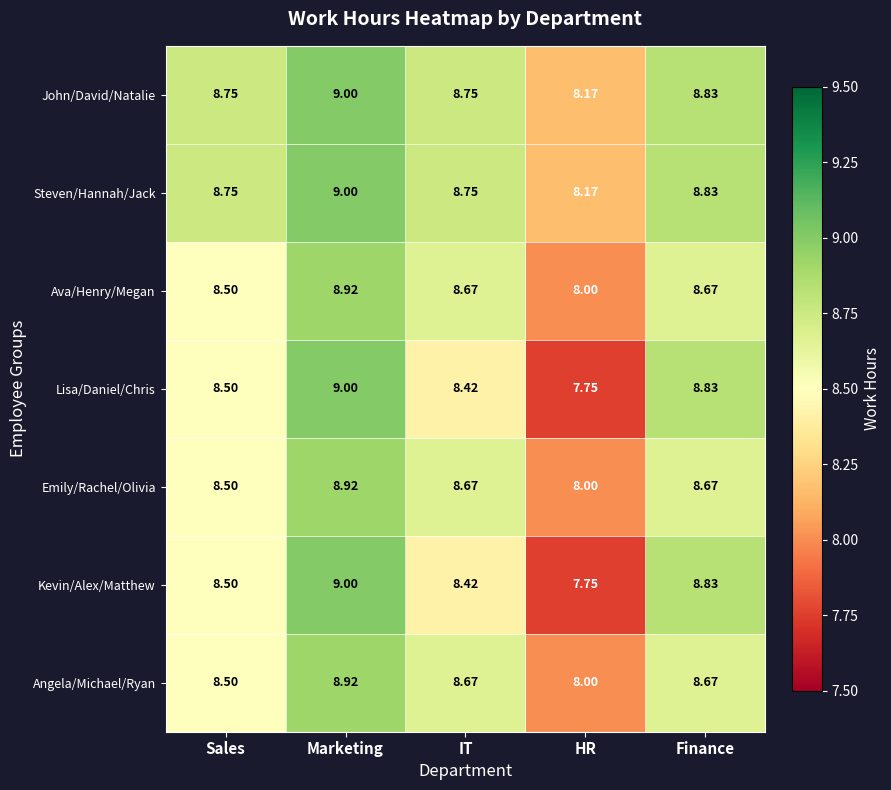

Which category has the lowest value across all series?

HR